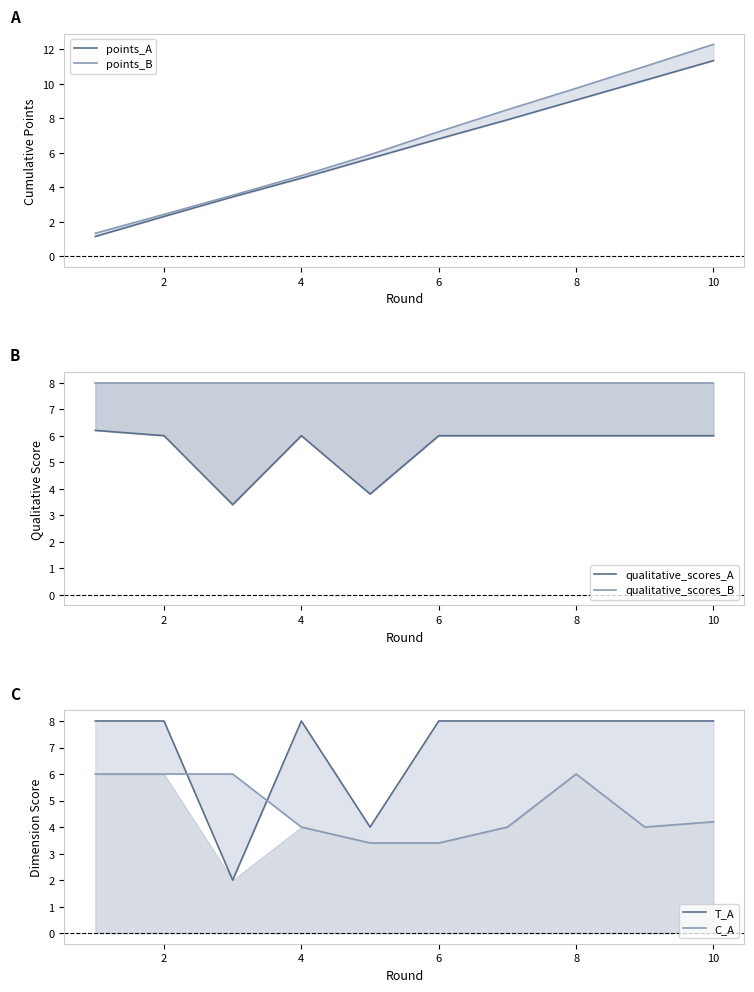

How many lines are shown in the chart?

6